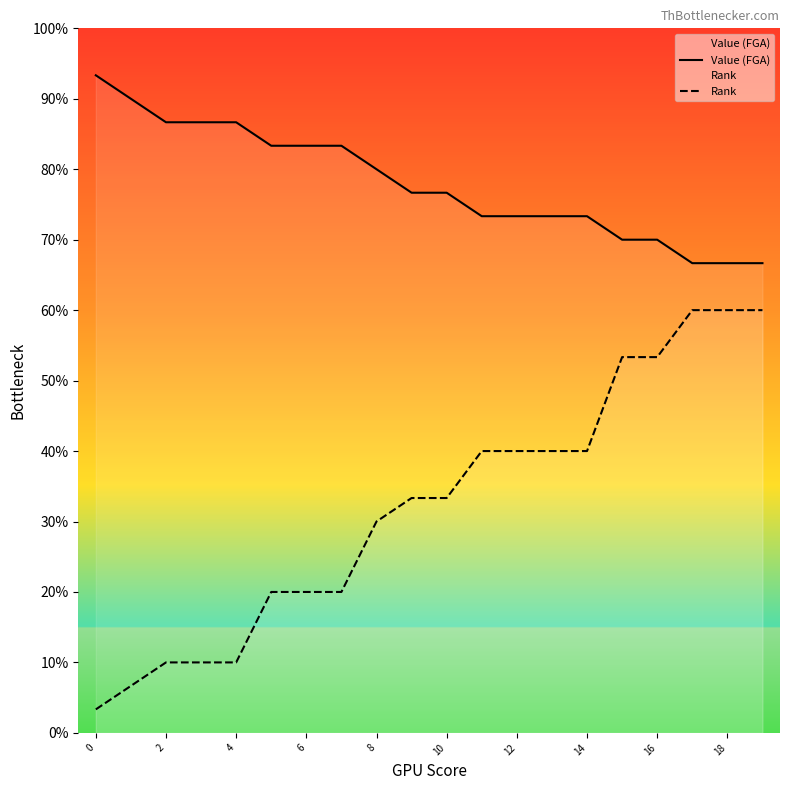

True or false: Value (FGA) has more than 0 points higher than both neighbors.

False